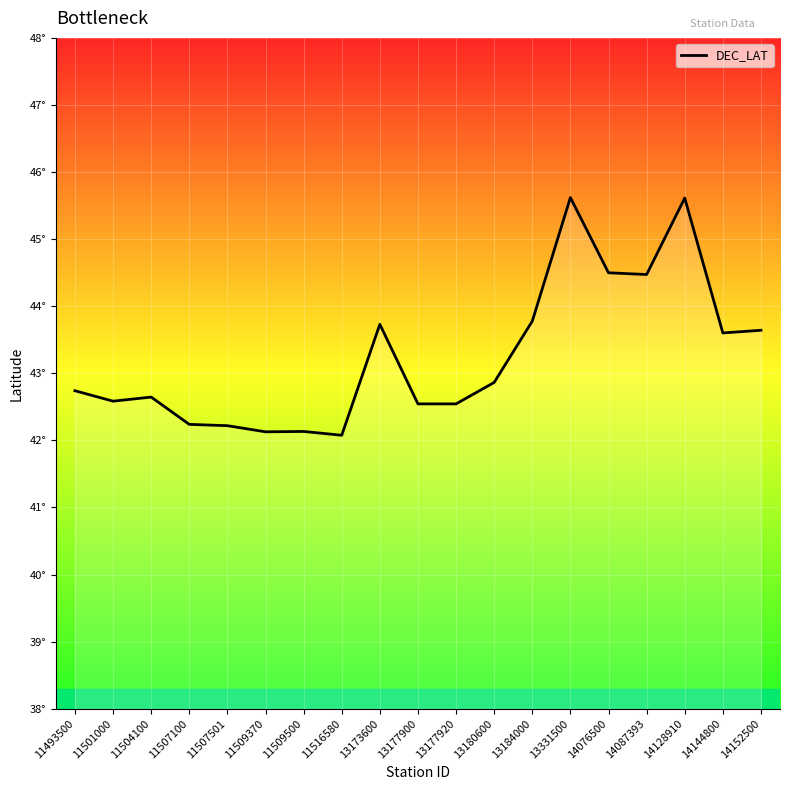

Reading left to right, transcribe all the data shown in this chart.

11493500=42.7	11501000=42.6	11504100=42.6	11507100=42.2	11507501=42.2	11509370=42.1	11509500=42.1	11516580=42.1	13173600=43.7	13177900=42.5	13177920=42.5	13180600=42.9	13184000=43.8	13331500=45.6	14076500=44.5	14087393=44.5	14128910=45.6	14144800=43.6	14152500=43.6